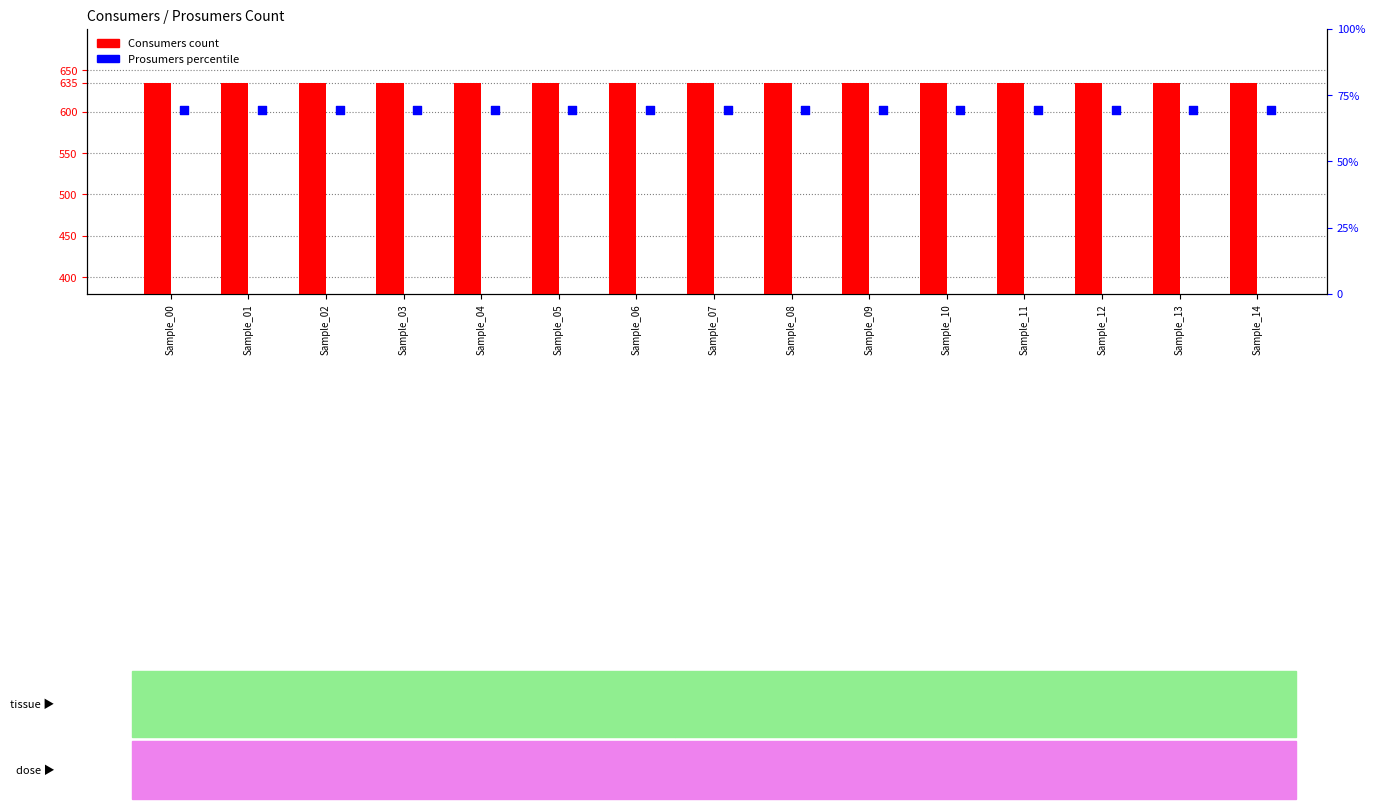

Which series has the largest total across all categories?

Consumers